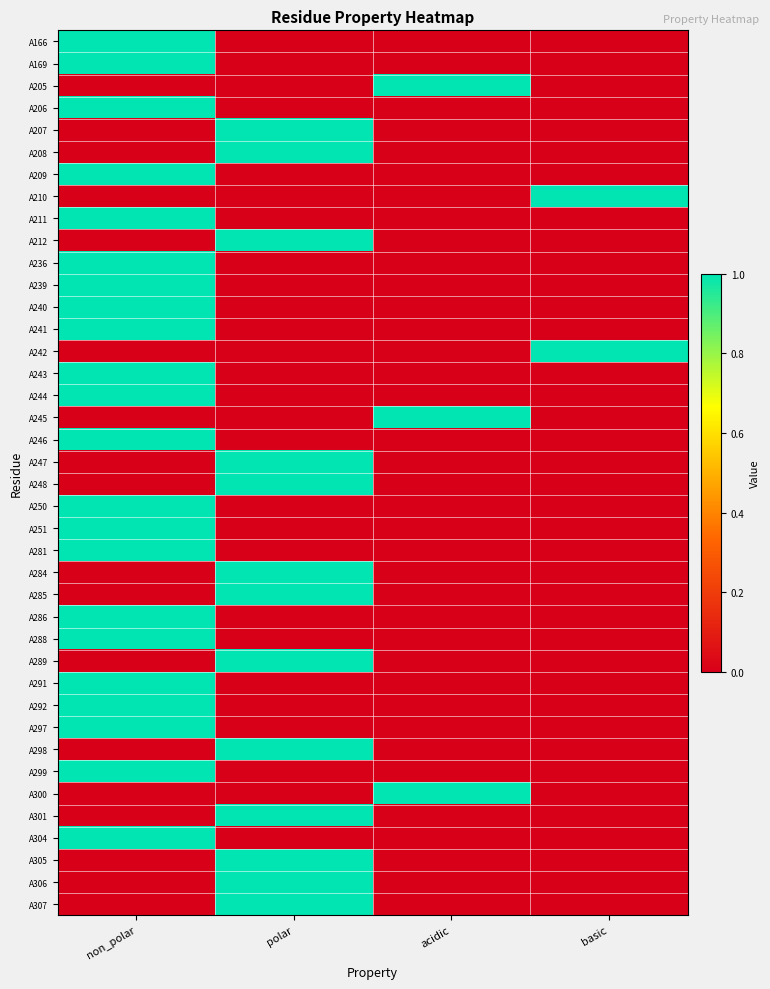

How many distinct data groups are displayed?

40